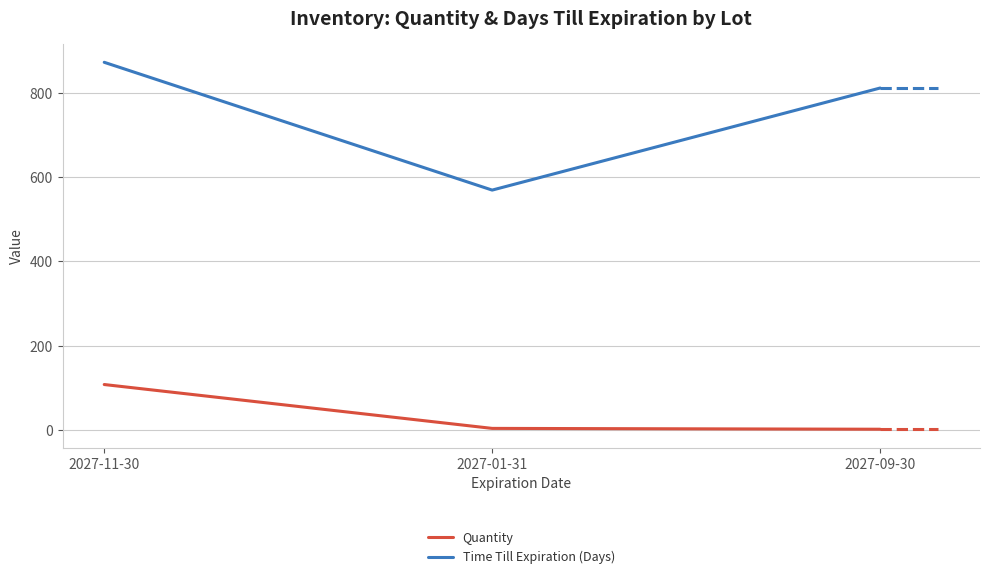

What is the approximate value of Quantity at 2027-01-31, to the nearest 5?

5